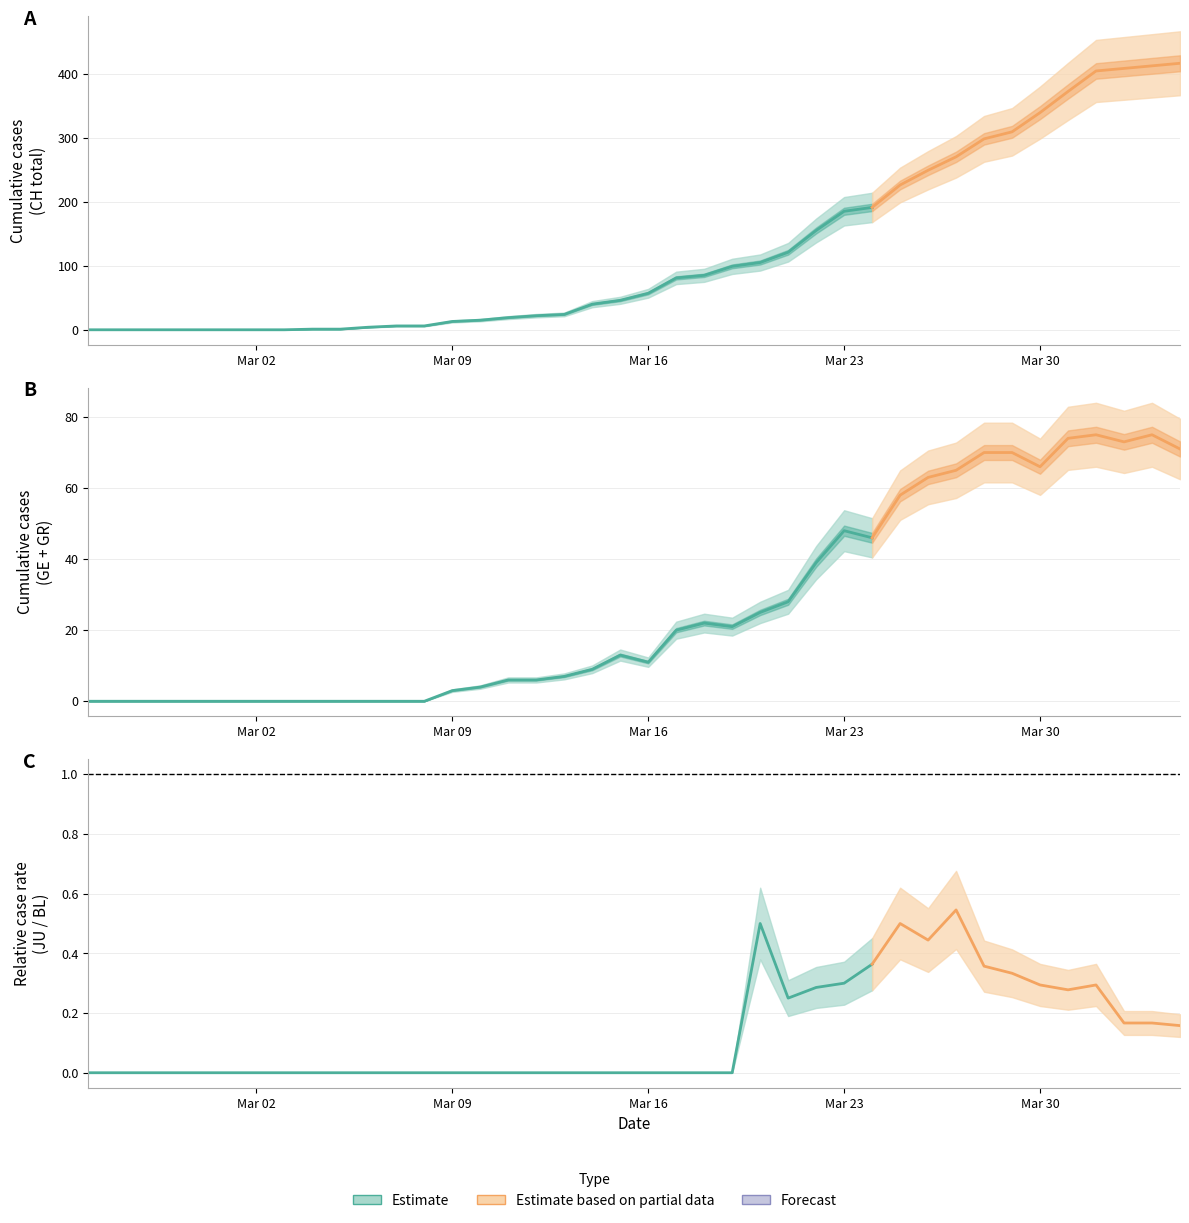

What is the value of the BL point at the 19th from the left?

2